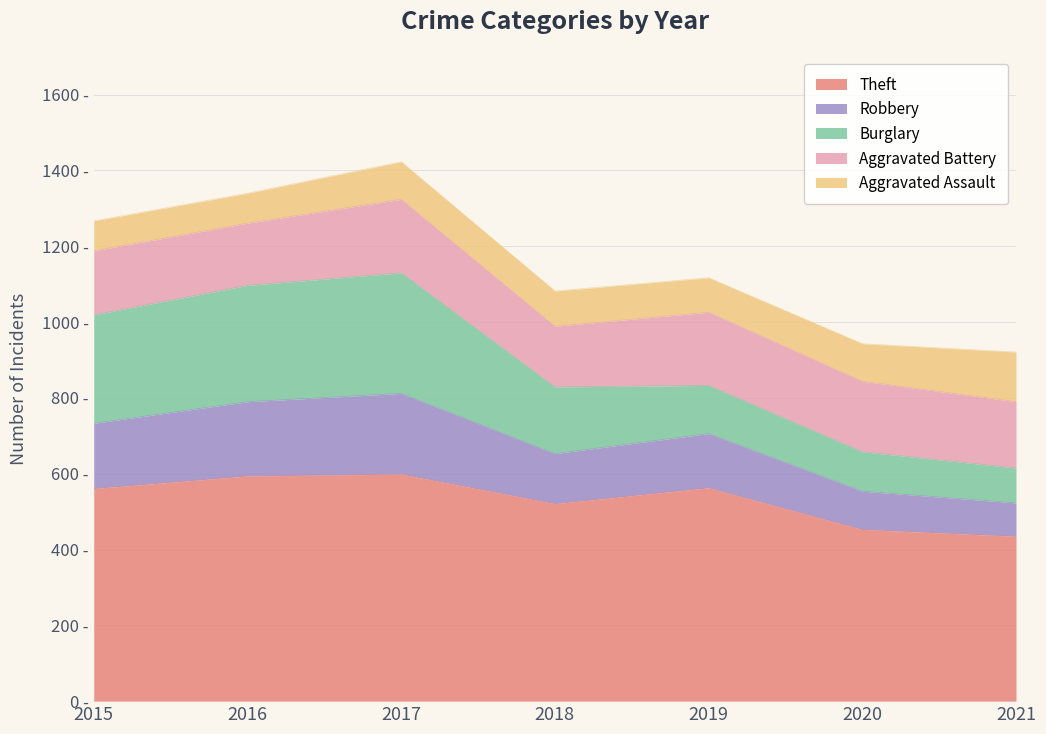

Where do Burglary and Robbery first cross each other?

2018 and 2019